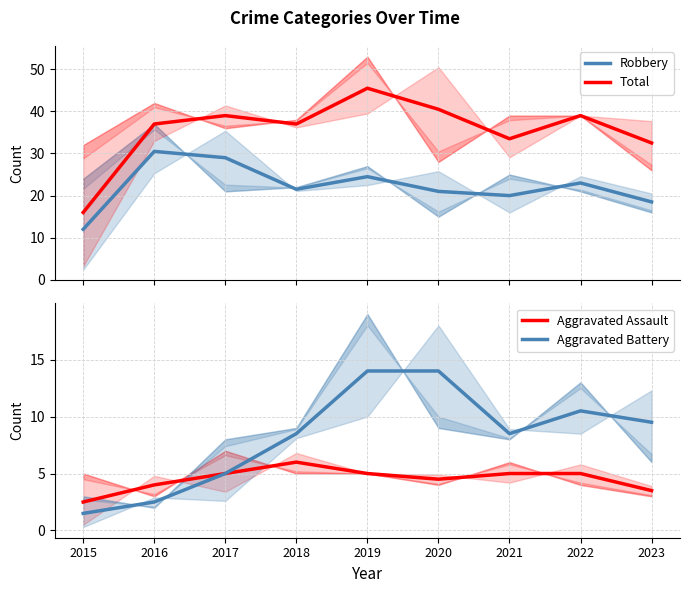

Which series has the widest spread of values?

Total